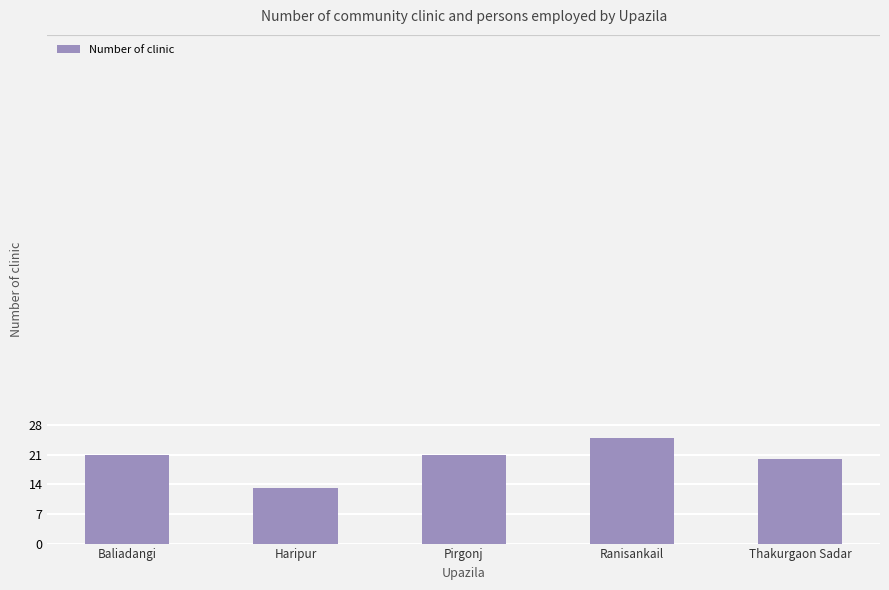

What is the value of the 4th bar from the left?

25